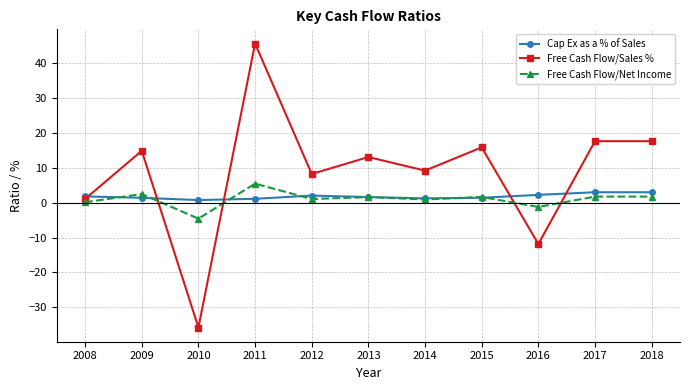

Which series has the largest total across all categories?

Free Cash Flow/Sales %